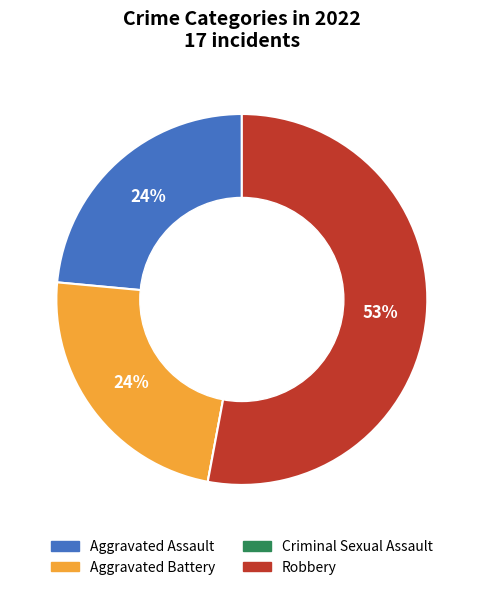

The Aggravated Battery slice represents 24% of the pie. True or false?

True